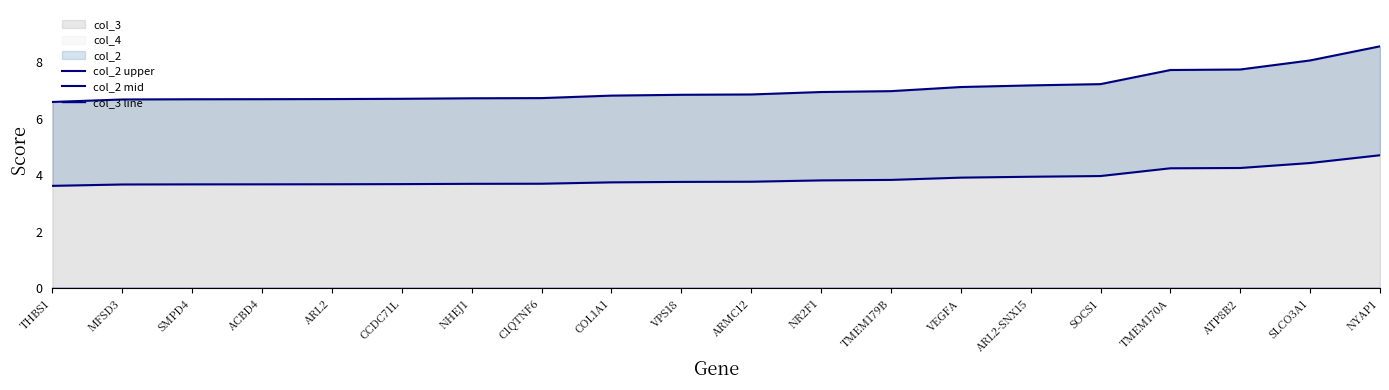

Rank the series by their average value, from highest to lowest.

col_2 upper, col_2 mid, col_3 line